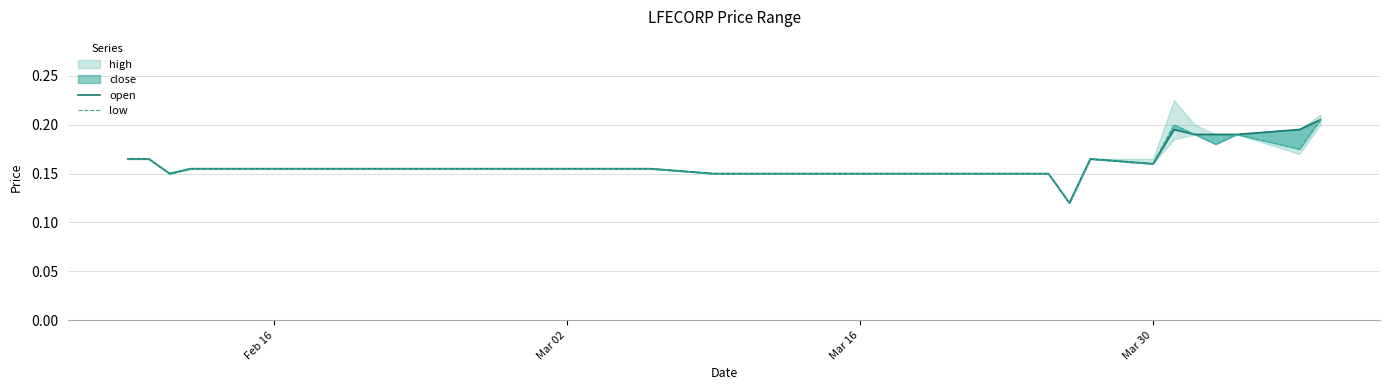

Is the value of low at 8 greater than the value of open at 20?

Yes